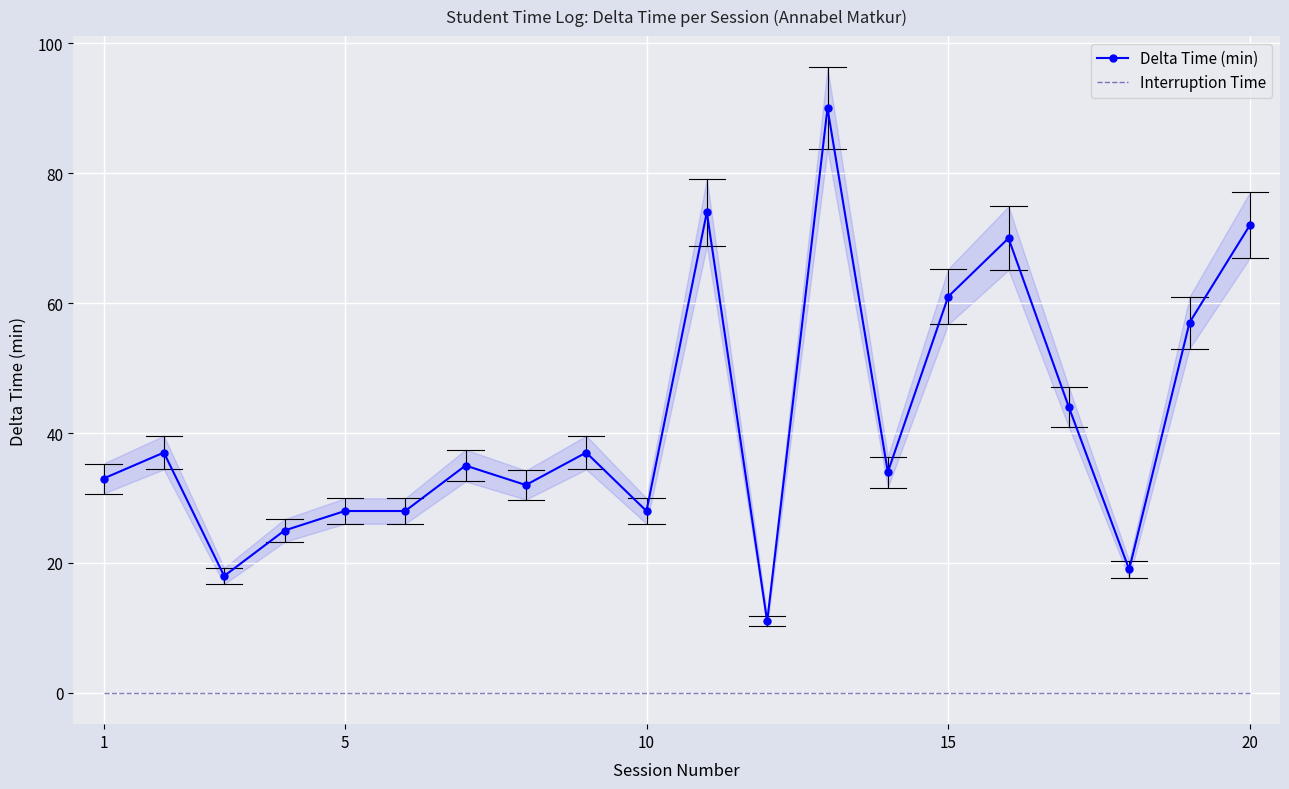

True or false: Delta Time (min) and Interruption Time intersect in this chart.

False